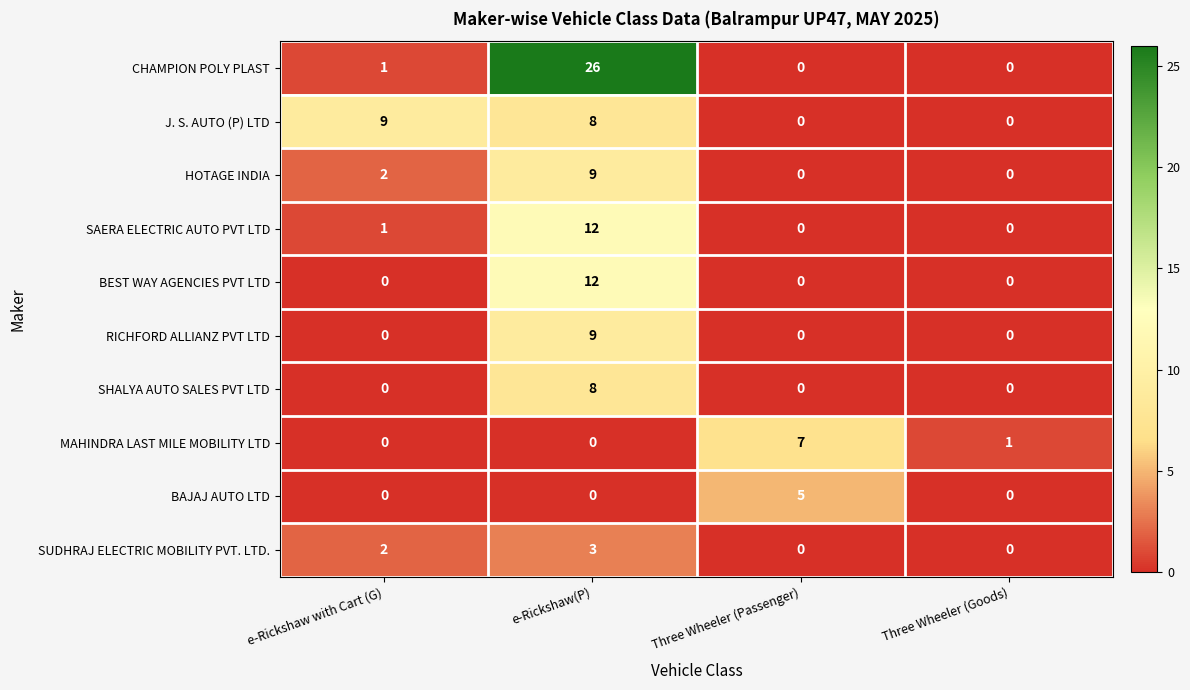

Is it true that CHAMPION POLY PLAST equals 11 at Three Wheeler (Passenger)?

False